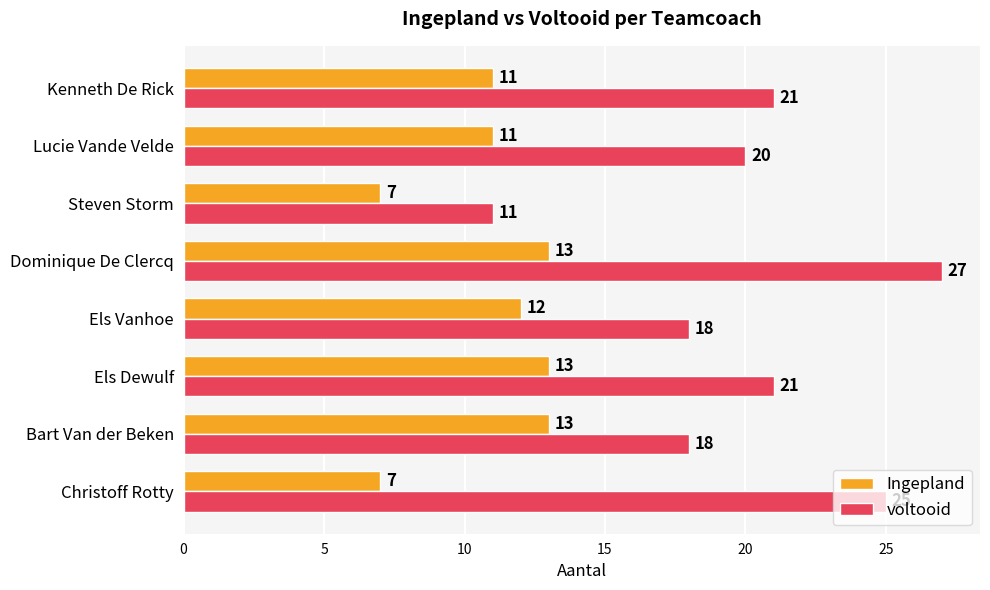

List the series in order of their overall mean, lowest first.

Ingepland, voltooid